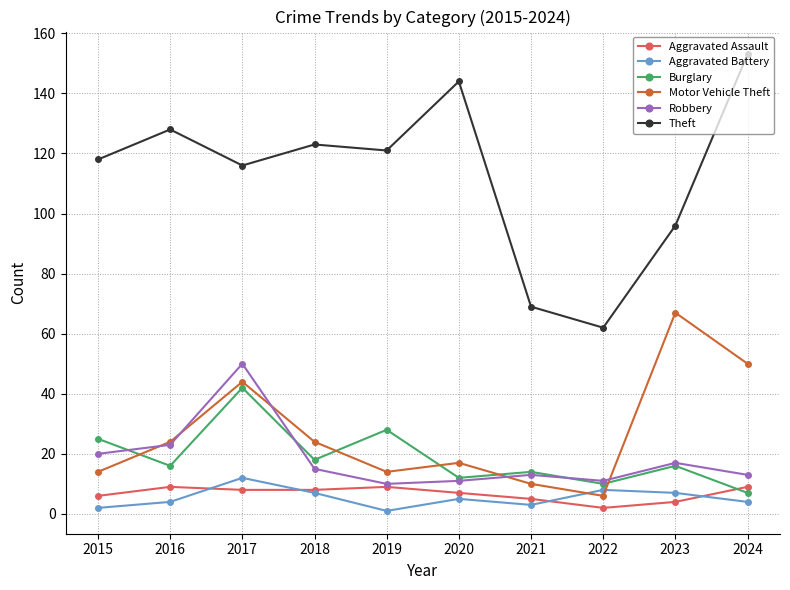

How many times do Burglary and Motor Vehicle Theft cross each other?

5